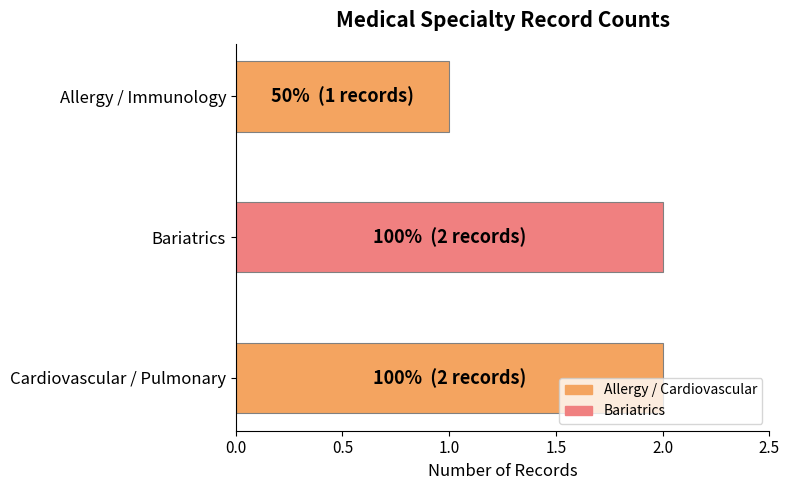

Approximately how many times larger is the value at Cardiovascular / Pulmonary compared to Bariatrics?

1.0